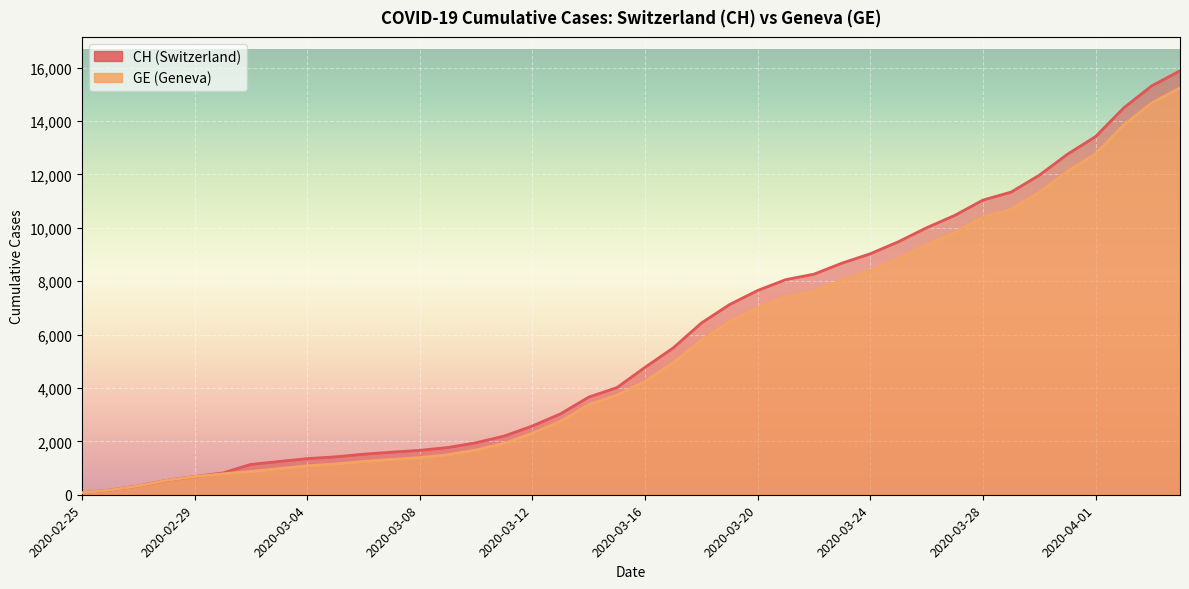

What is the value of the CH point at the 20th from the left?

4014